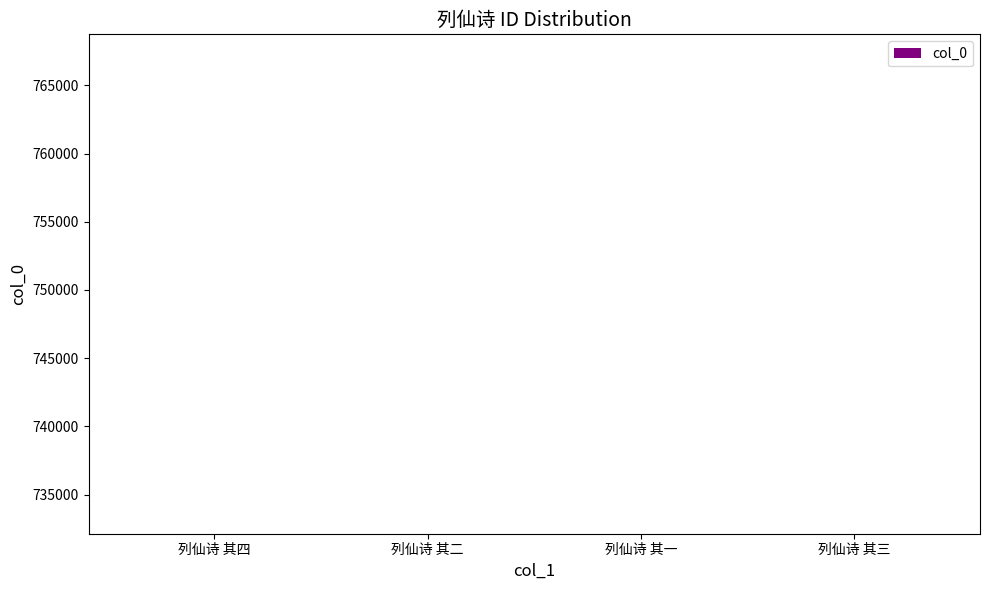

The value at 列仙诗 其二 is 732135. True or false?

True